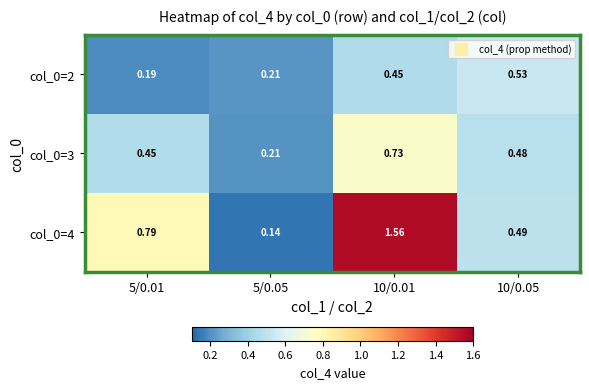

At how many categories does at least one series exceed 1?

1